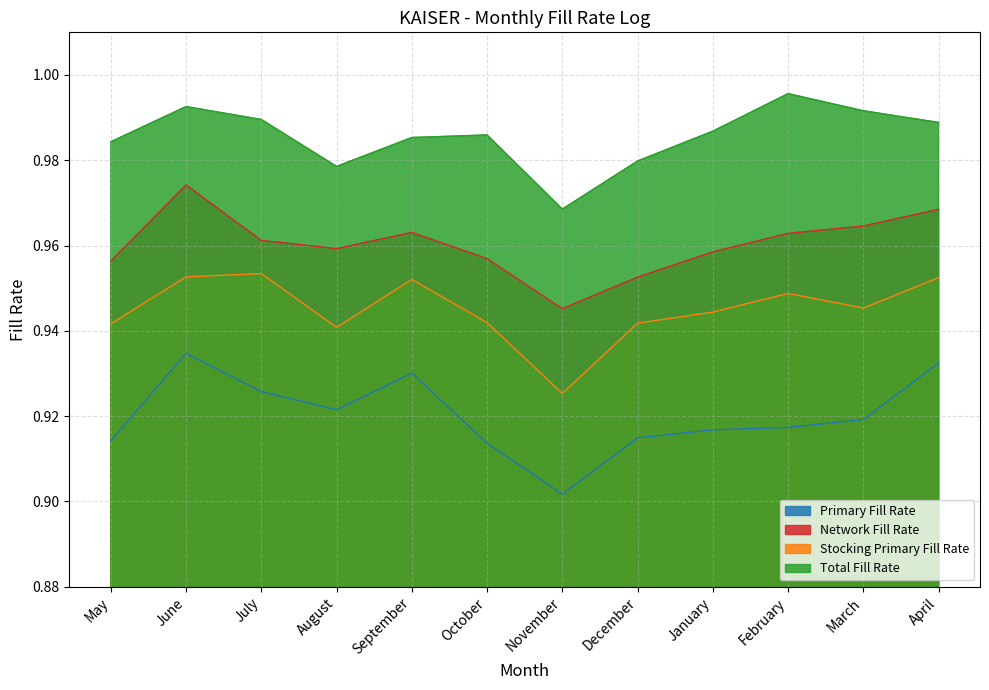

What is the sum of the Primary Fill Rate values at May and April?

1.8